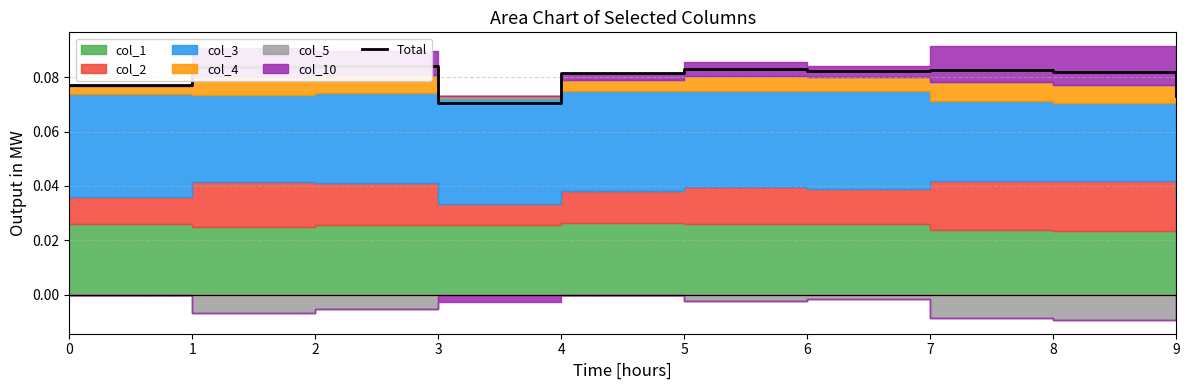

The value at 2 is 0.1. True or false?

False